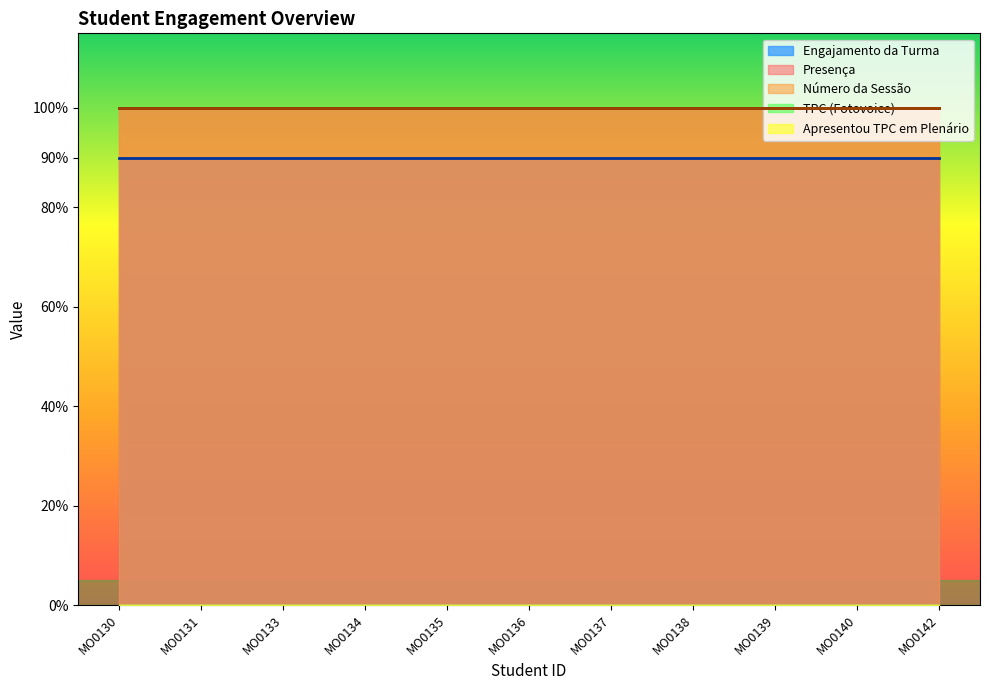

The value of Engajamento da Turma at MO0131 is 0.9. True or false?

True